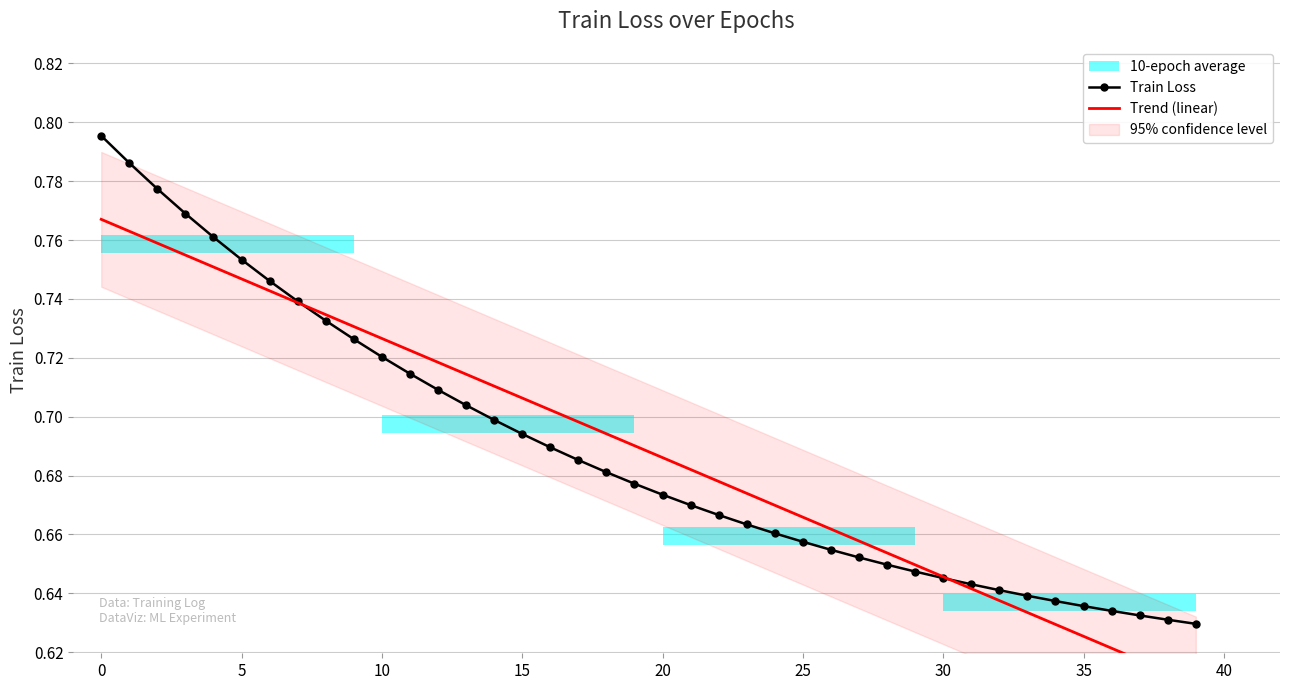

List the series in order of their peak value, highest first.

Train Loss, Trend (linear)